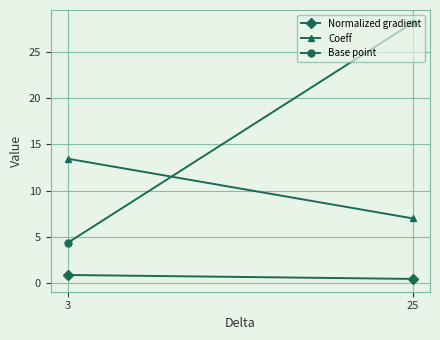

Which has a higher value, 25 or 3?

3